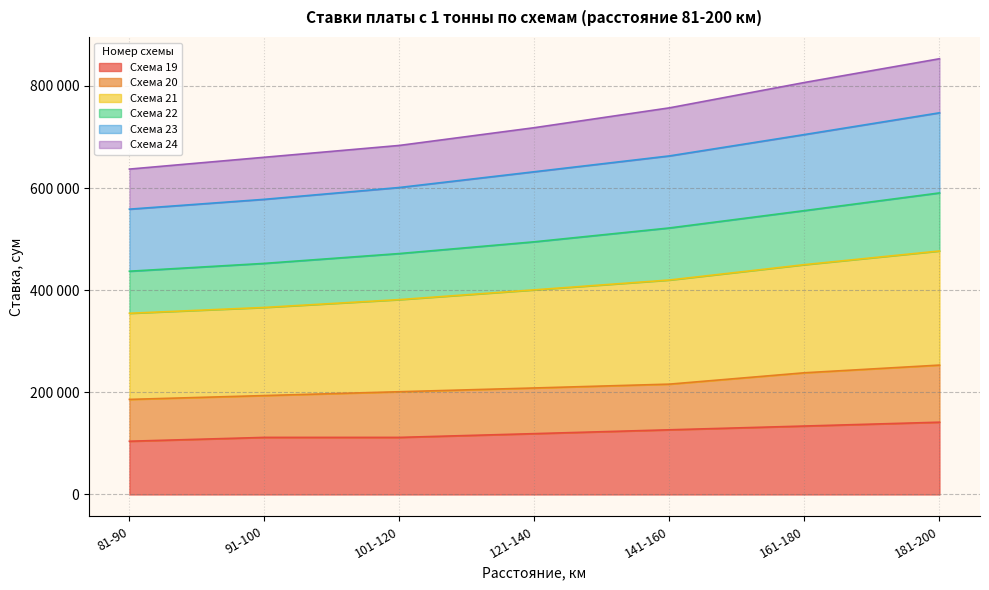

What is the label of the 6th point from the right?

91-100